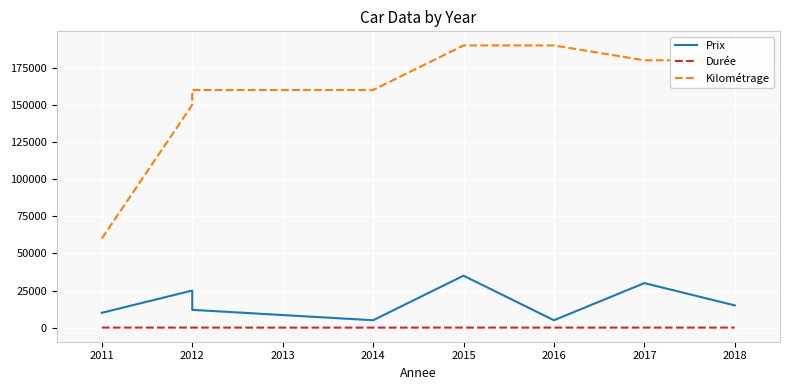

What is the difference between the maximum and minimum values in the Durée series?

29